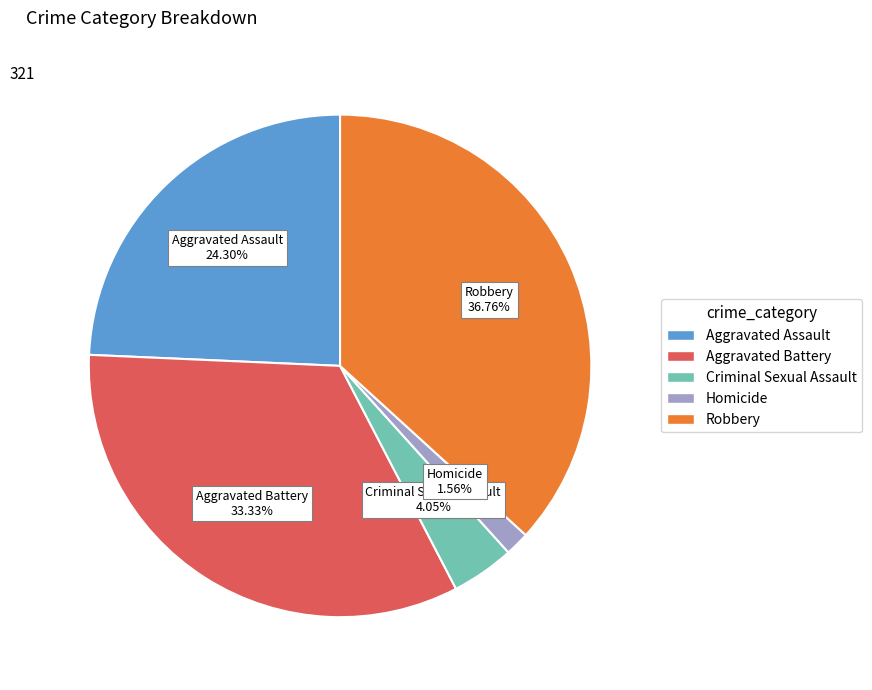

Which slice is the largest?

Robbery